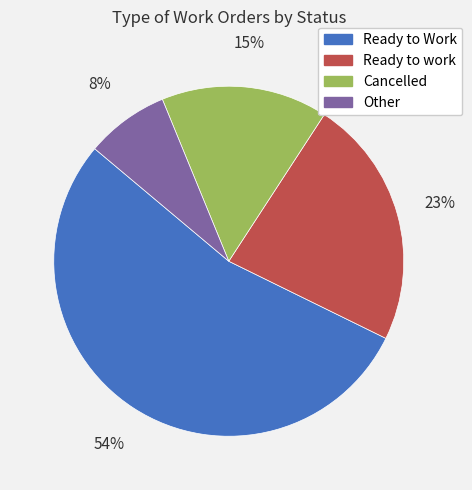

Which slice is the largest?

Ready to Work